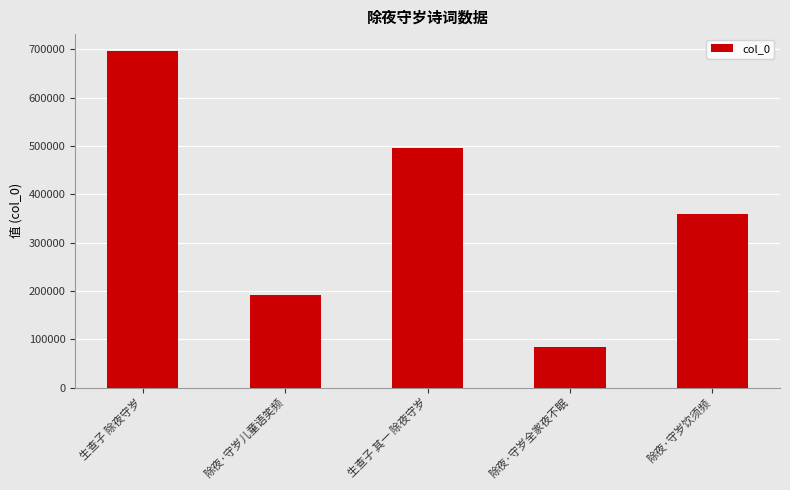

At which label is the value closest to 390602?

除夜·守岁饮须频